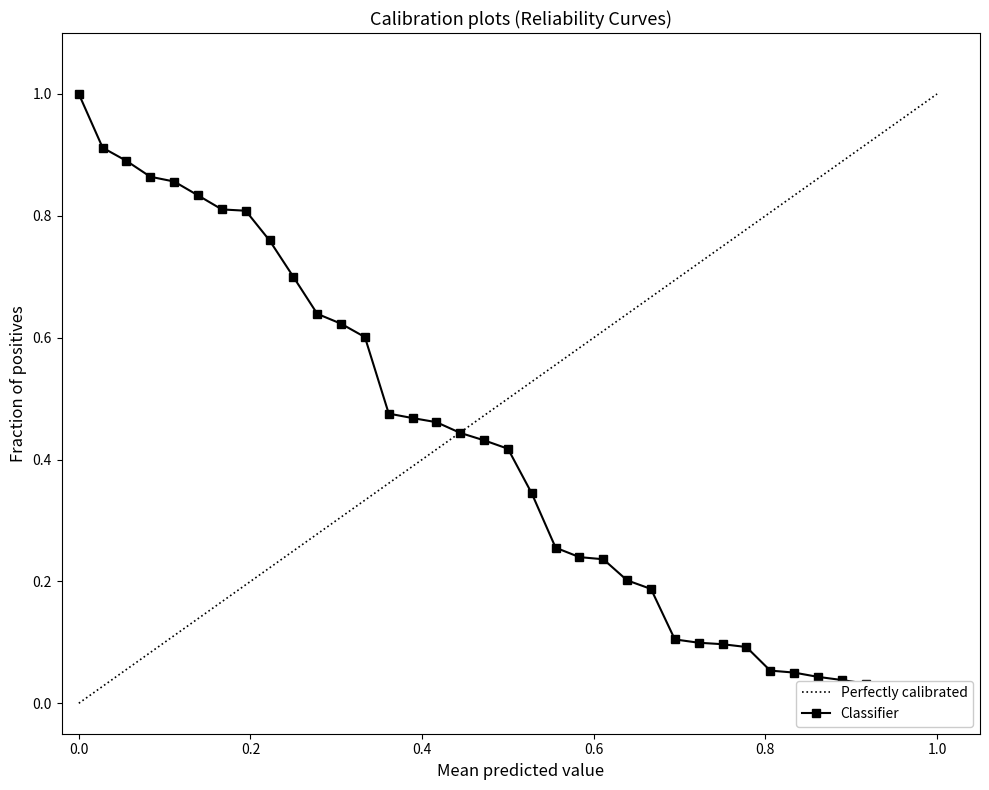

Count the number of data series in this chart.

1